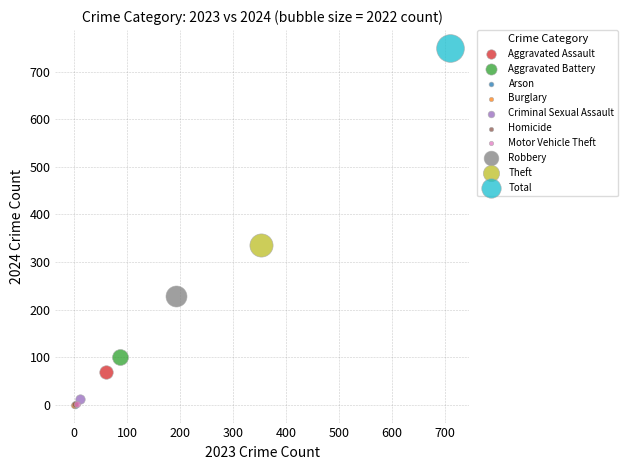

What are all the series names shown in the legend?

Aggravated Assault, Aggravated Battery, Arson, Burglary, Criminal Sexual Assault, Homicide, Motor Vehicle Theft, Robbery, Theft, Total